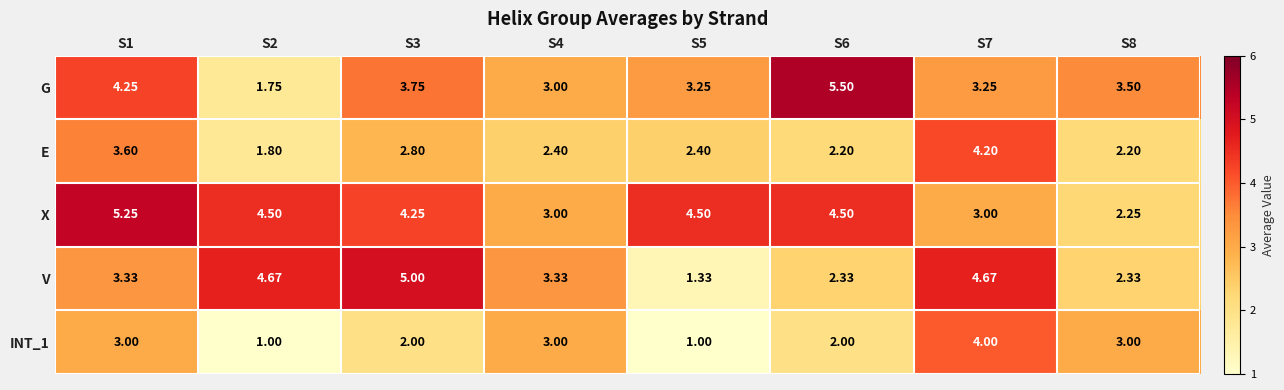

Which series has the largest range (max minus min)?

G